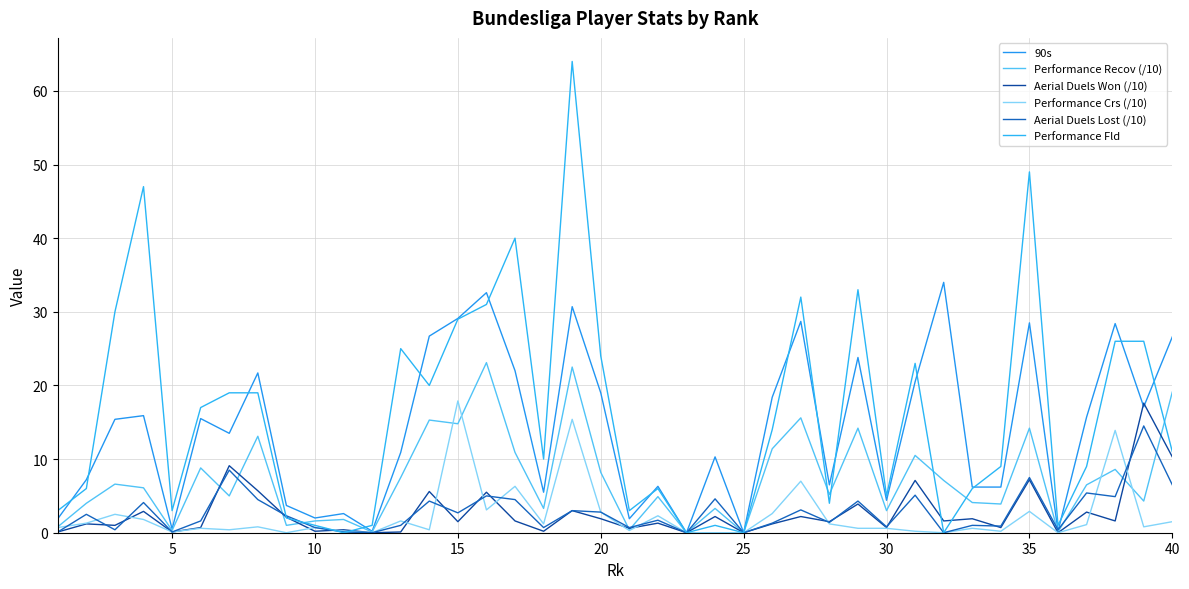

Which series has the widest spread of values?

Performance Fld